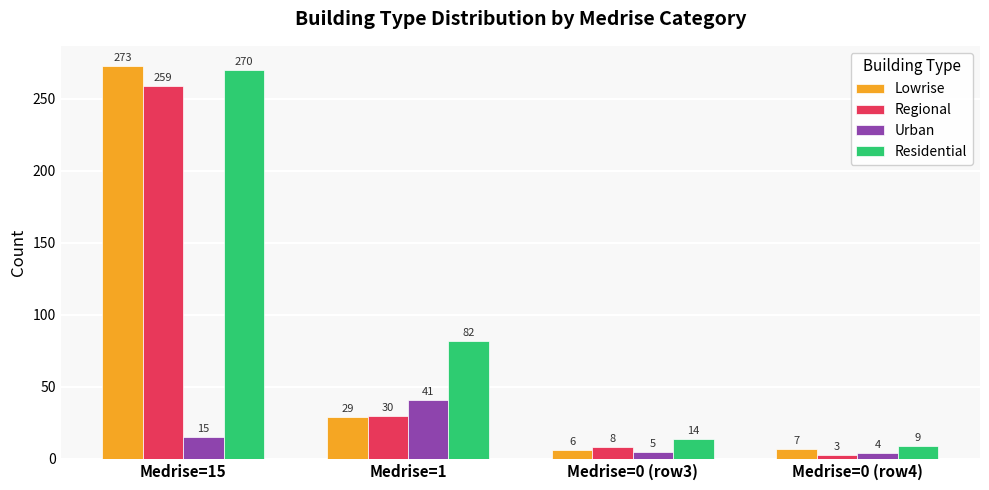

Count the number of categories in the chart.

4